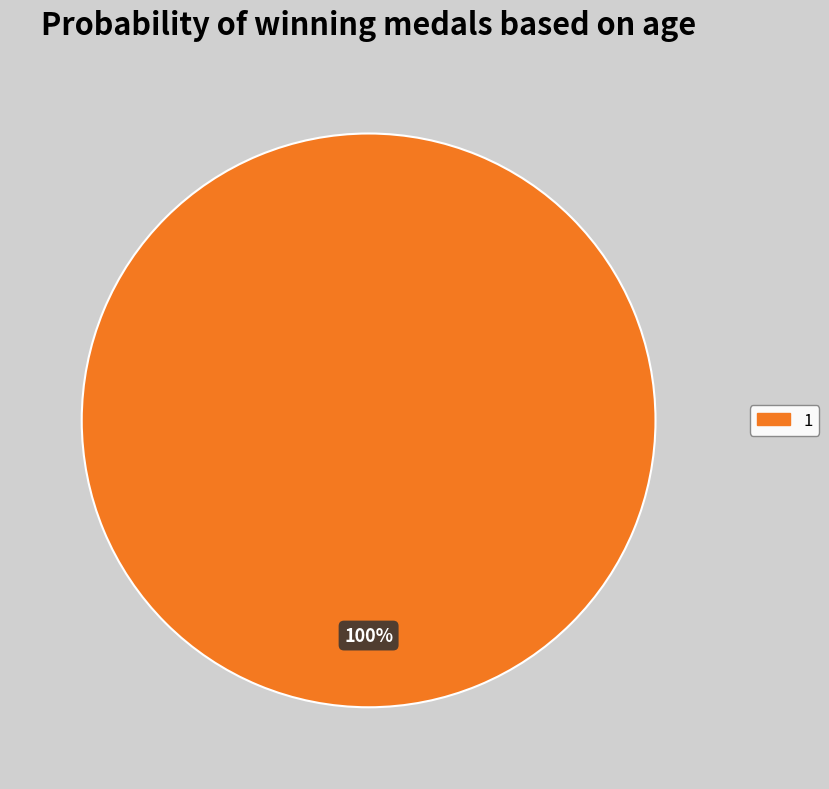

Is there a majority slice in this chart?

Yes